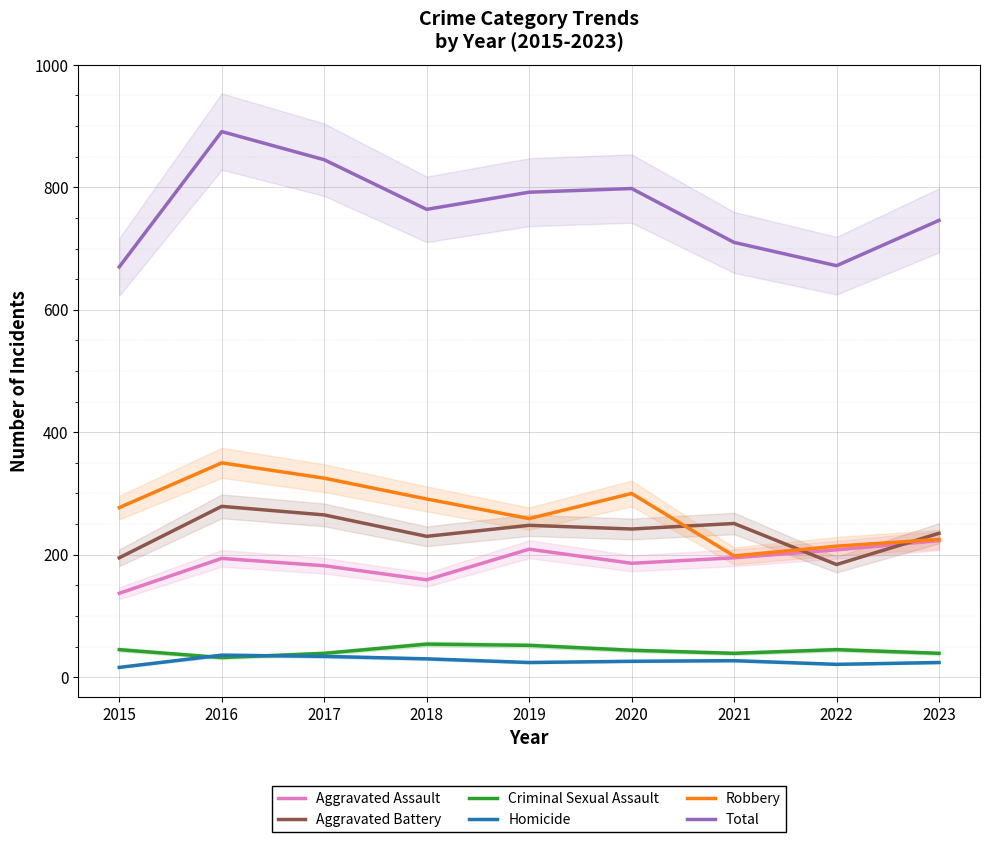

Reading left to right, transcribe all the data shown in this chart.

Aggravated Assault: 137	194	182	159	209	186	195	208	223
Aggravated Battery: 195	279	265	230	248	242	251	184	235
Criminal Sexual Assault: 45	32	39	54	52	44	39	45	39
Homicide: 16	36	34	30	24	26	27	21	24
Robbery: 277	350	325	291	259	300	198	214	225
Total: 670	891	845	764	792	798	710	672	746